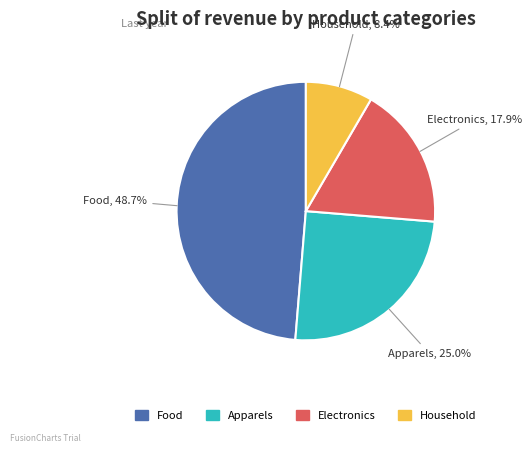

What is the ratio of the value at Food to the value at Household?

5.8